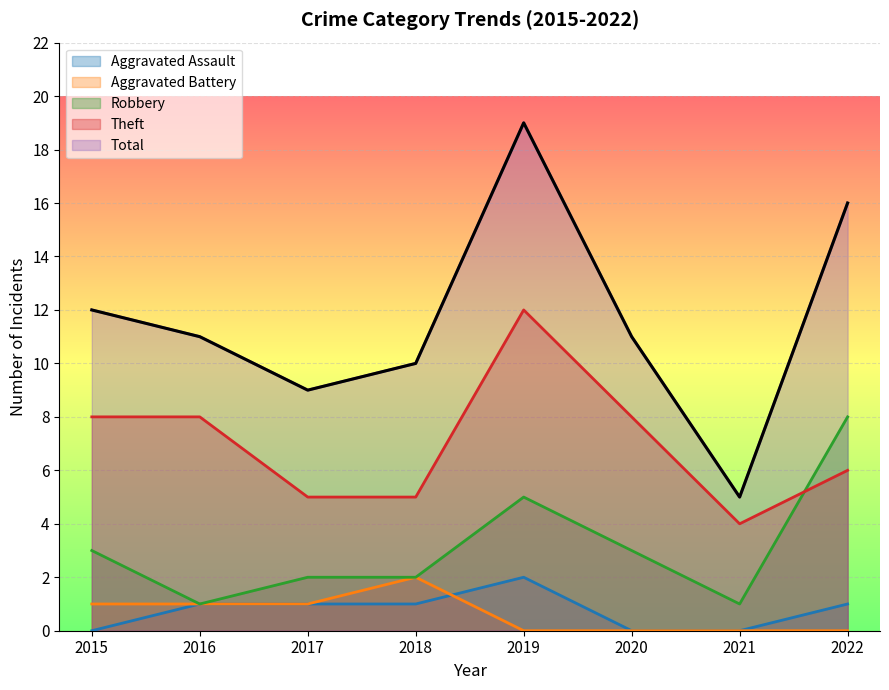

What are all the series names shown in the legend?

Aggravated Assault, Aggravated Battery, Robbery, Theft, Total